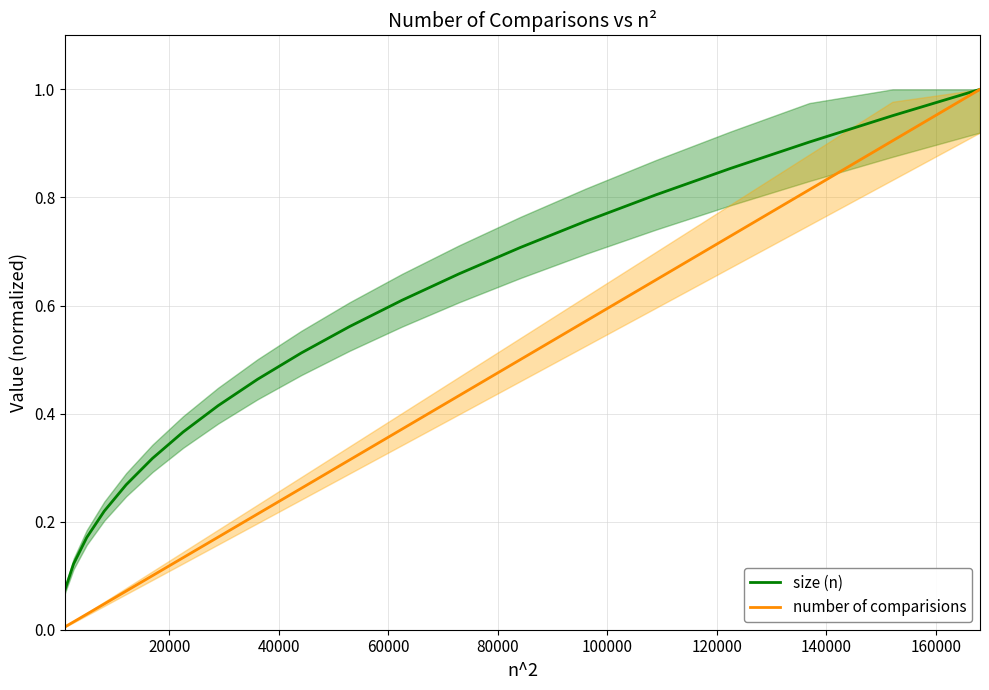

True or false: number of comparisions has more than 1 interior local peaks.

False